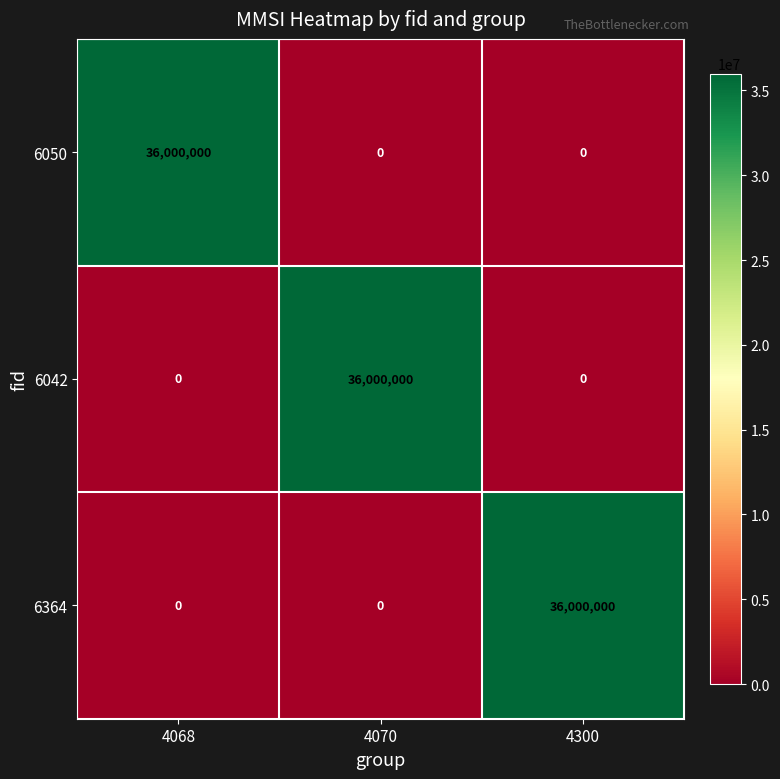

Reading left to right, what are all the values shown in this chart?

6050: 4068=36000000	4070=0	4300=0
6042: 4068=0	4070=36000000	4300=0
6364: 4068=0	4070=0	4300=36000000